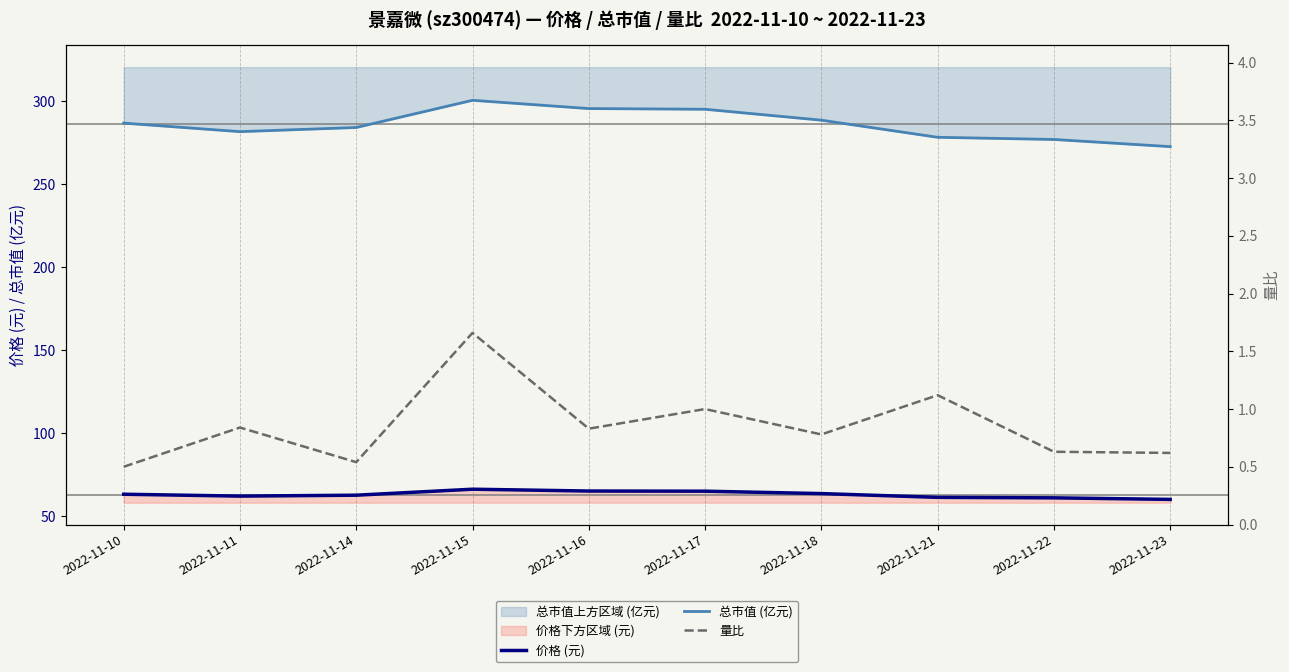

Between 2022-11-16 and 2022-11-17, which series saw the biggest shift?

总市值 (亿元)